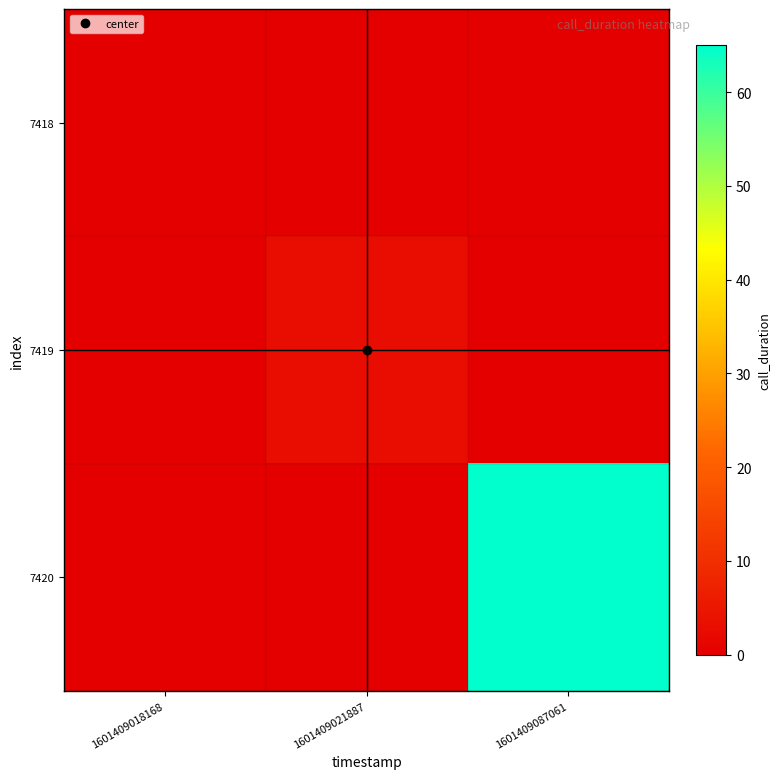

Reading left to right, list all the values displayed in this chart.

7418: 1601409018168=0	1601409021887=0	1601409087061=0
7419: 1601409018168=0	1601409021887=3	1601409087061=0
7420: 1601409018168=0	1601409021887=0	1601409087061=65